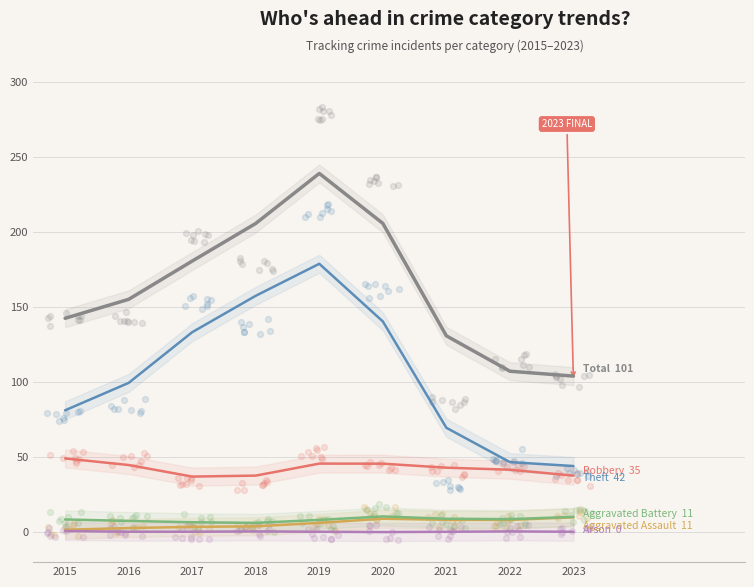

What are all the series names shown in the legend?

Robbery, Theft, Total, Aggravated Assault, Aggravated Battery, Arson